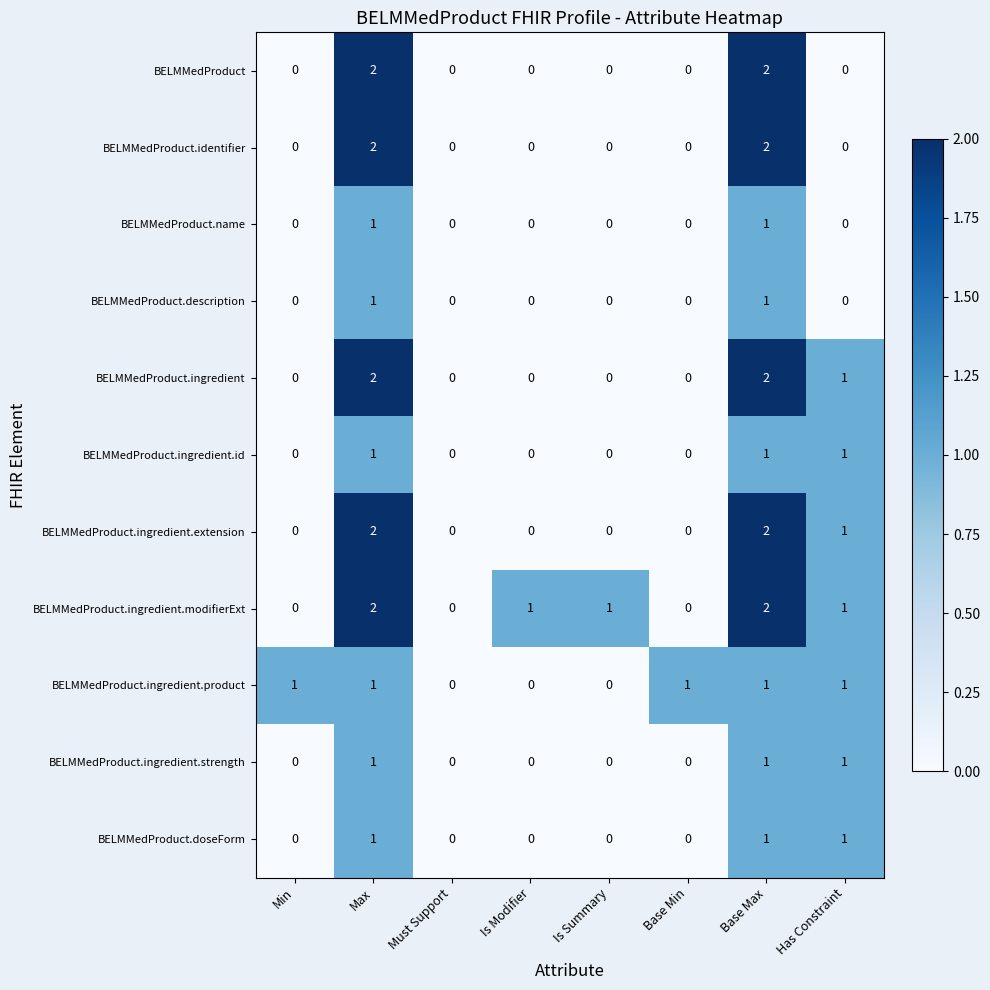

Which series has the largest total across all categories?

BELMMedProduct.ingredient.modifierExt